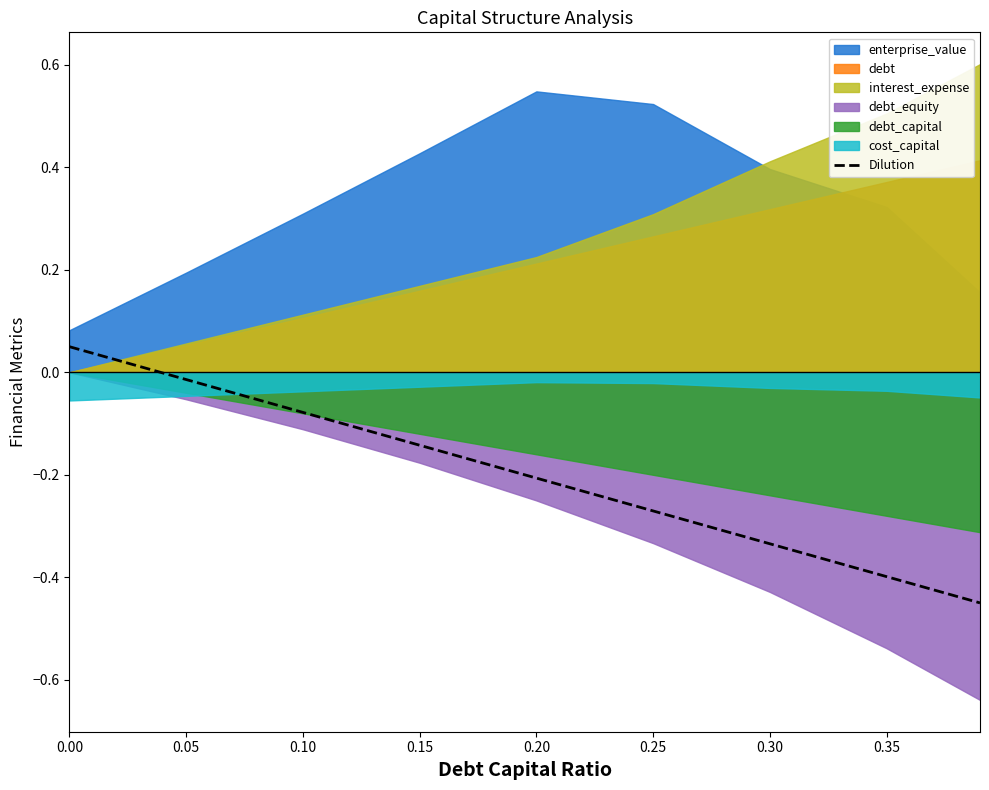

What is the value of the 3rd point from the left?

-0.1